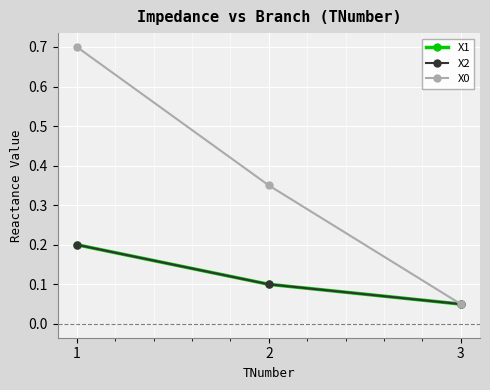

Does the chart have visible grid lines?

Yes